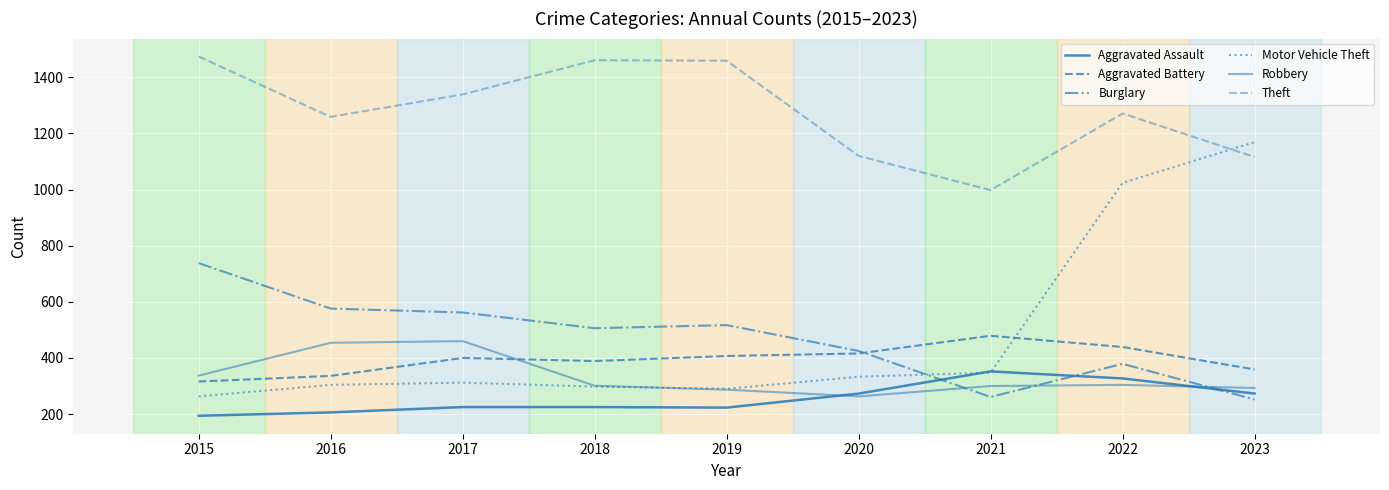

Which category has the highest value in the Robbery series?

2017